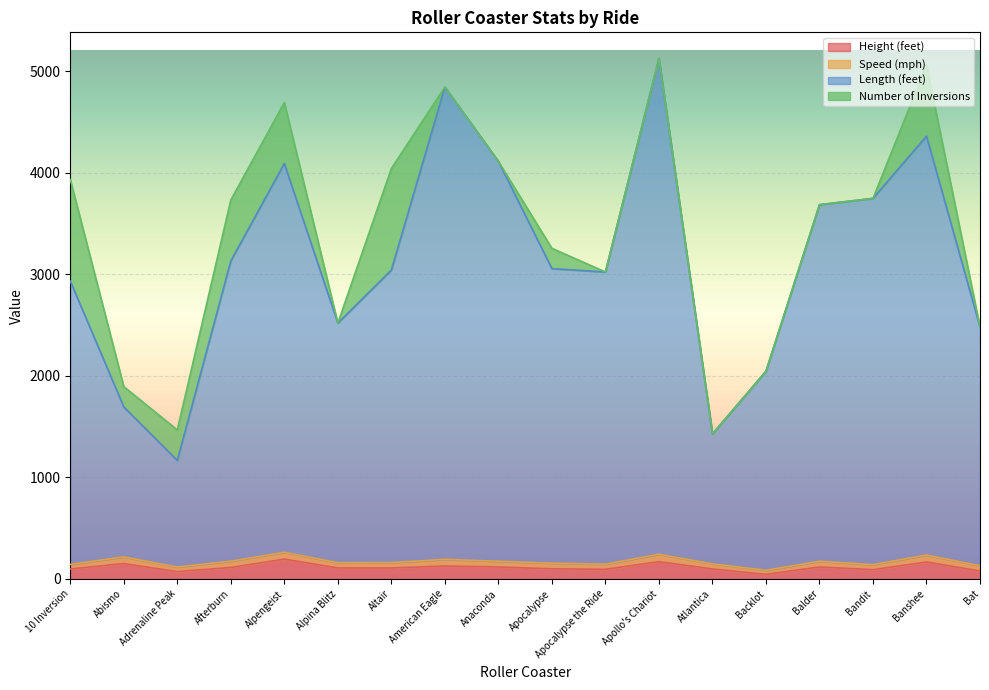

True or false: Length (feet) has a value of 7410.0 at American Eagle.

False